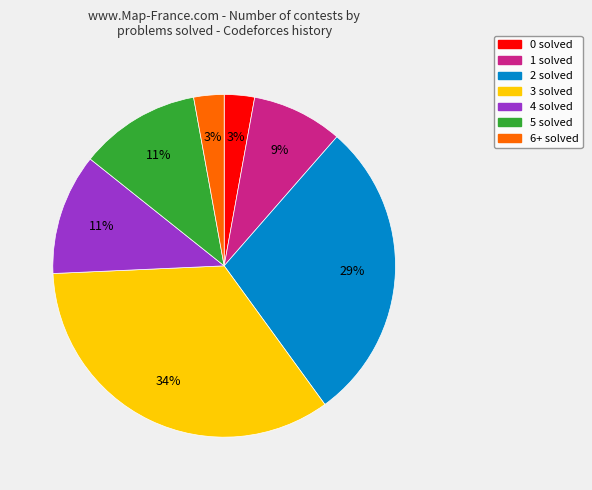

To the nearest percent, what is the difference between the largest and smallest slice percentages?

31%